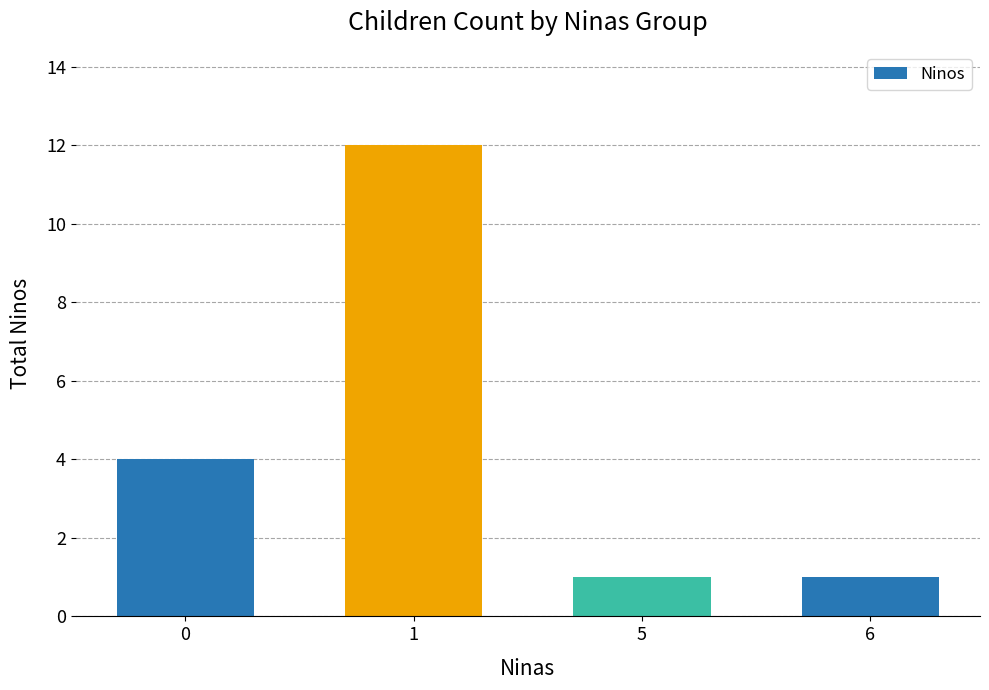

Reading left to right, extract all data points from this chart.

0=4	1=12	5=1	6=1